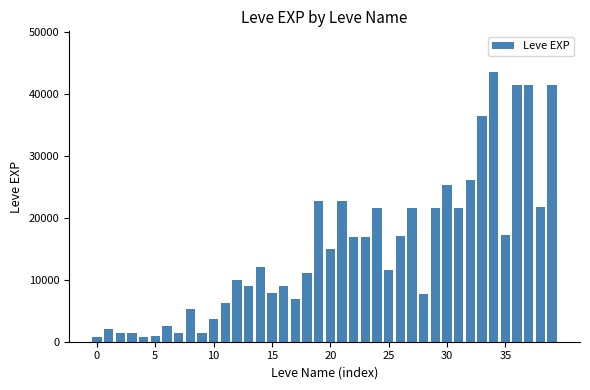

What is the value of the 17th bar from the left?

8930